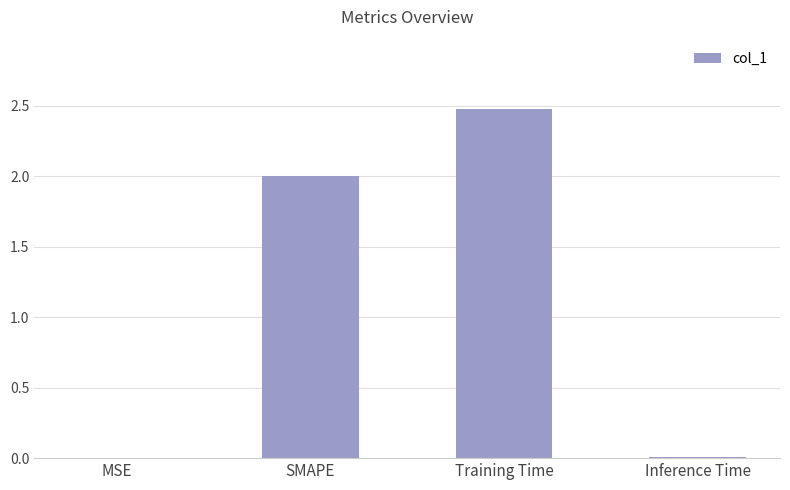

What value does the data have at Training Time?

2.5